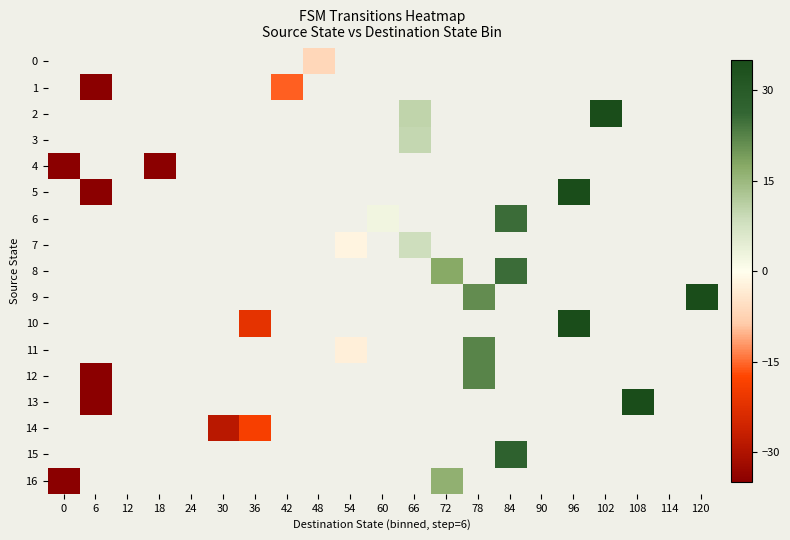

Read the 16 value at 0.

-53.7